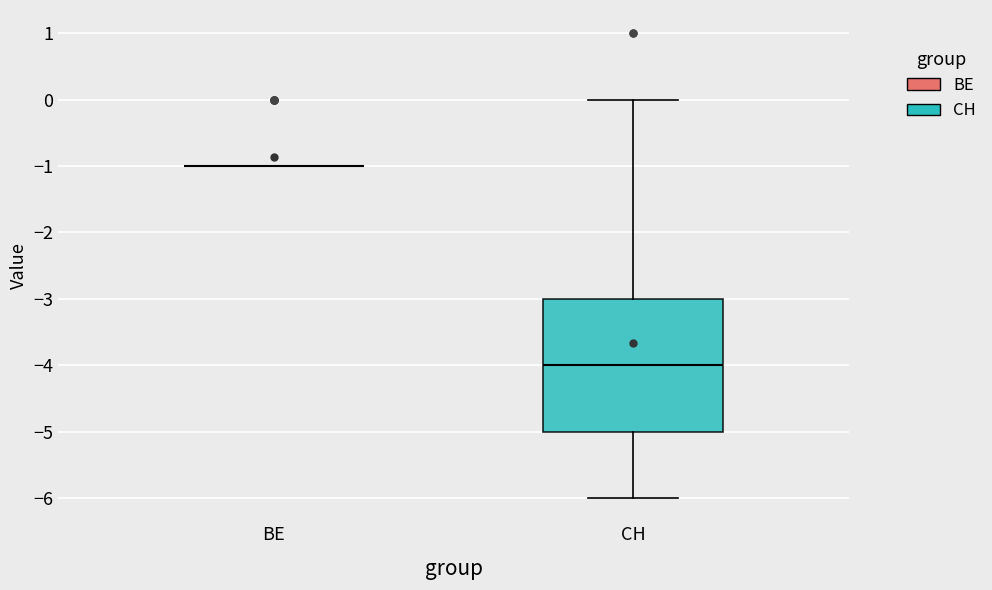

Reading left to right, transcribe this box plot: for each box, give where its median line is, the range the box spans, and where its two whiskers end, as read against the y-axis. The values are not printed on the chart, so give them approximately, as read against the axis.

BE: box collapsed to a line at -1, whiskers -1 to -1
CH: median -4, box -5 to -3, whiskers -6 to 0